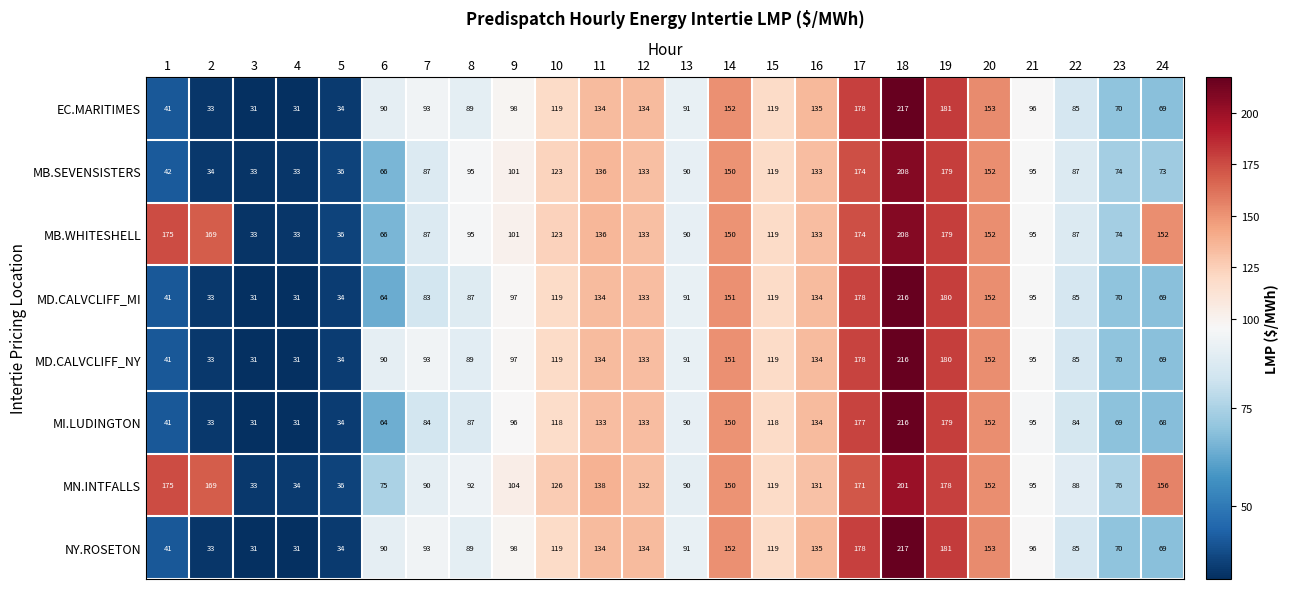

What is the total value across all series at 11?

1079